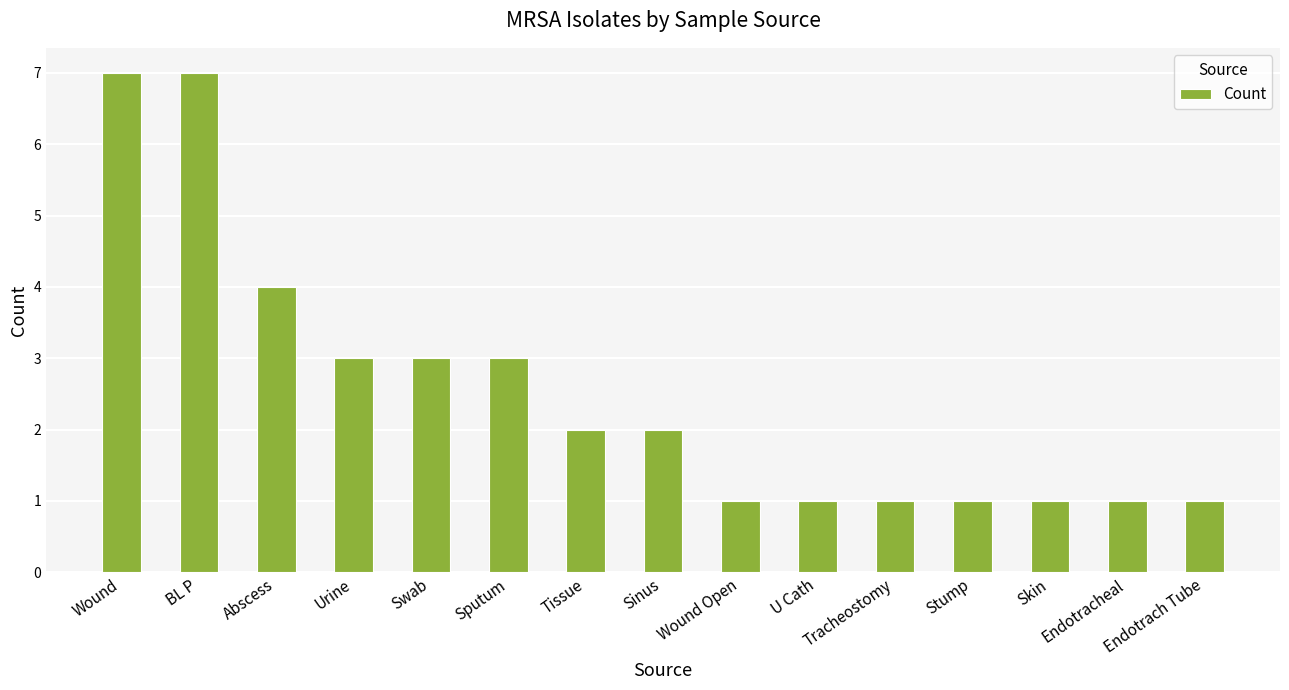

Between Swab and Sinus, which is larger?

Swab